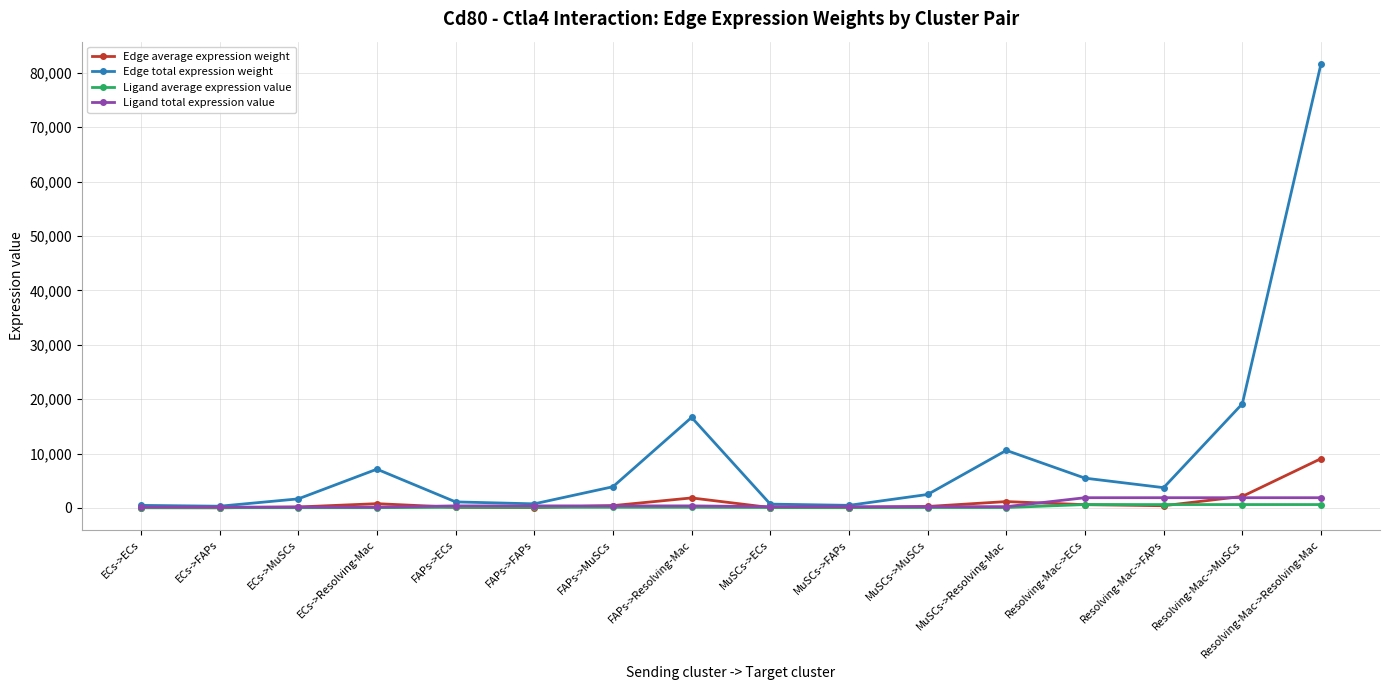

What is the difference between the second highest and second lowest values in the Ligand total expression value series?

1723.1